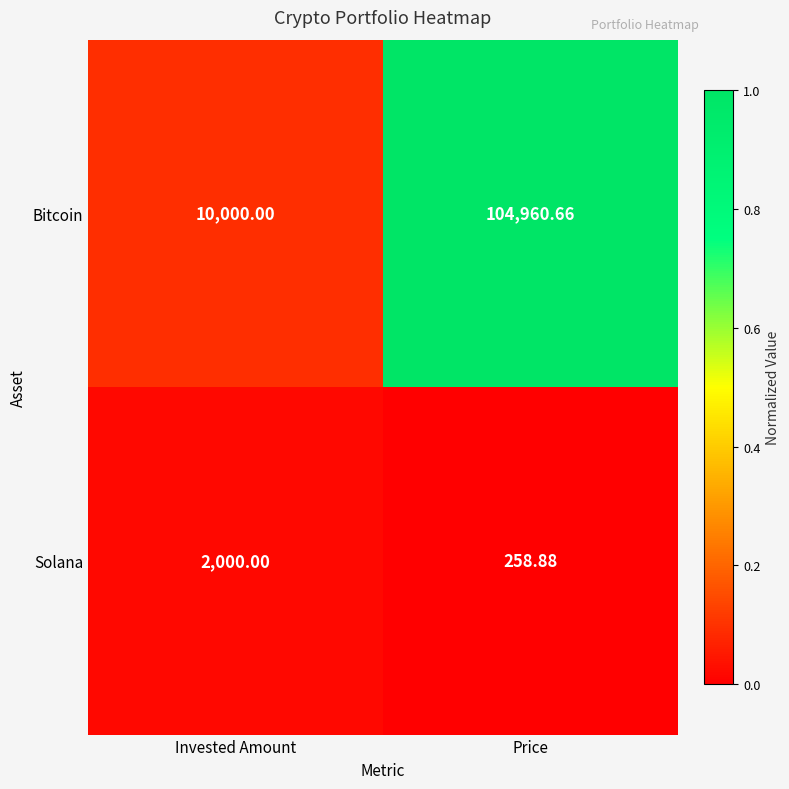

Which series has the largest total across all categories?

Bitcoin